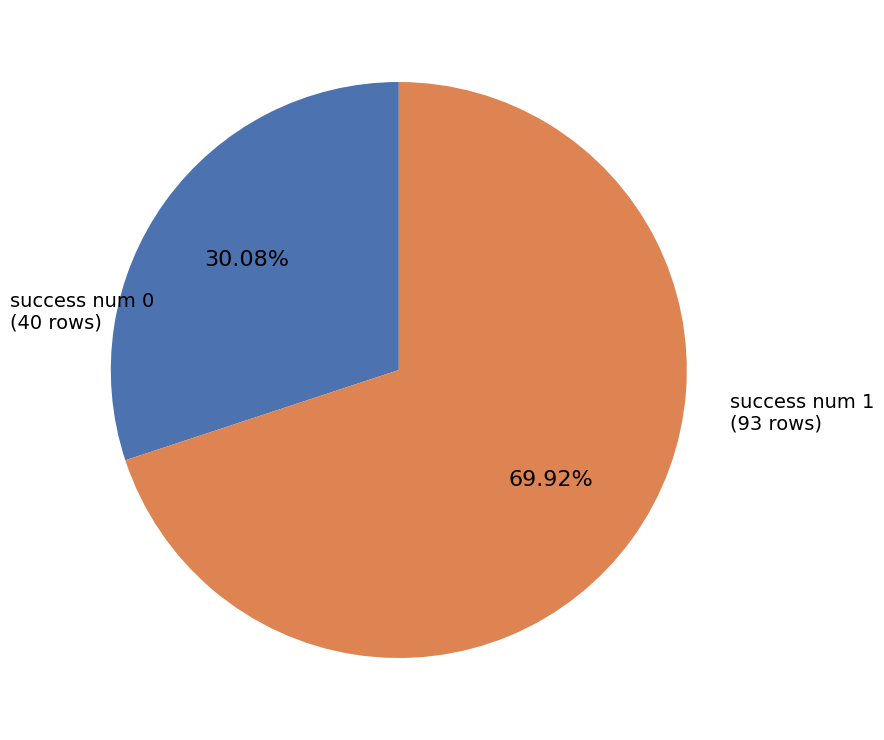

What is the majority slice?

success num 1